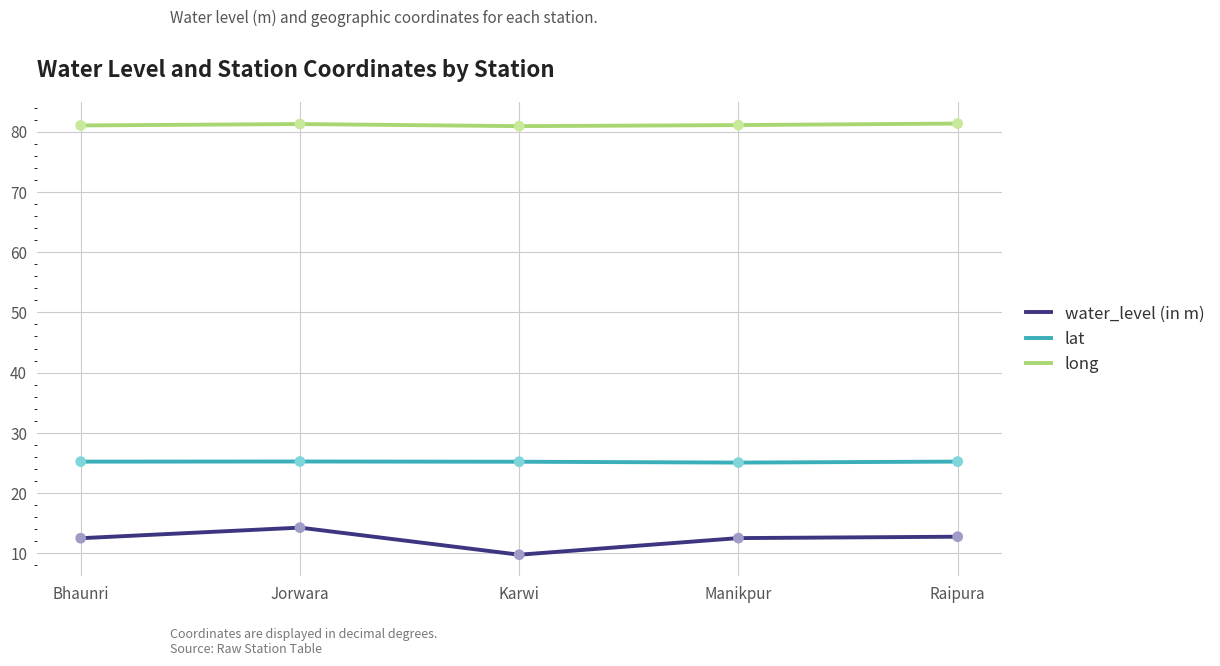

What is the total value across all series at Jorwara?

120.8